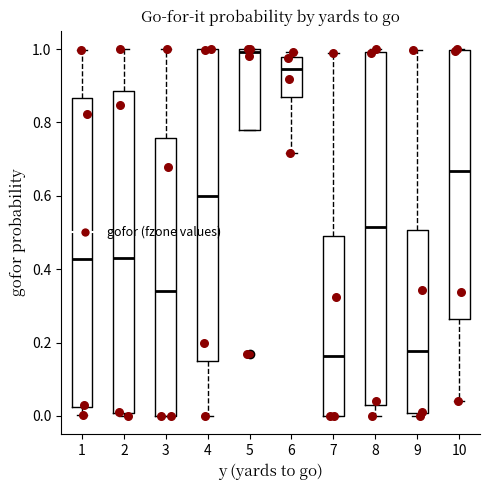

Reading left to right, read every box against the y-axis: the position of its median line, the range the box covers, and the ends of its whiskers. The values are not printed on the chart, so give them approximately, as read against the axis.

1: median 0.42, box 0.02 to 0.86, whiskers 0.00 to 1.00
2: median 0.42, box 0.00 to 0.88, whiskers 0.00 (just below the box's lower edge) to 1.00
3: median 0.34, box 0.00 to 0.76, whiskers 0.00 to 1.00
4: median 0.60, box 0.14 to 1.00, whiskers 0.00 to 1.00
5: median 1.00 (just below the box's upper edge), box 0.78 to 1.00, whiskers 0.78 to 1.00
6: median 0.94, box 0.86 to 0.98, whiskers 0.72 to 1.00
7: median 0.16, box 0.00 to 0.50, whiskers 0.00 to 0.98
8: median 0.52, box 0.04 to 1.00, whiskers 0.00 to 1.00 (just above the box's upper edge)
9: median 0.18, box 0.00 to 0.50, whiskers 0.00 (just below the box's lower edge) to 1.00
10: median 0.66, box 0.26 to 1.00, whiskers 0.04 to 1.00